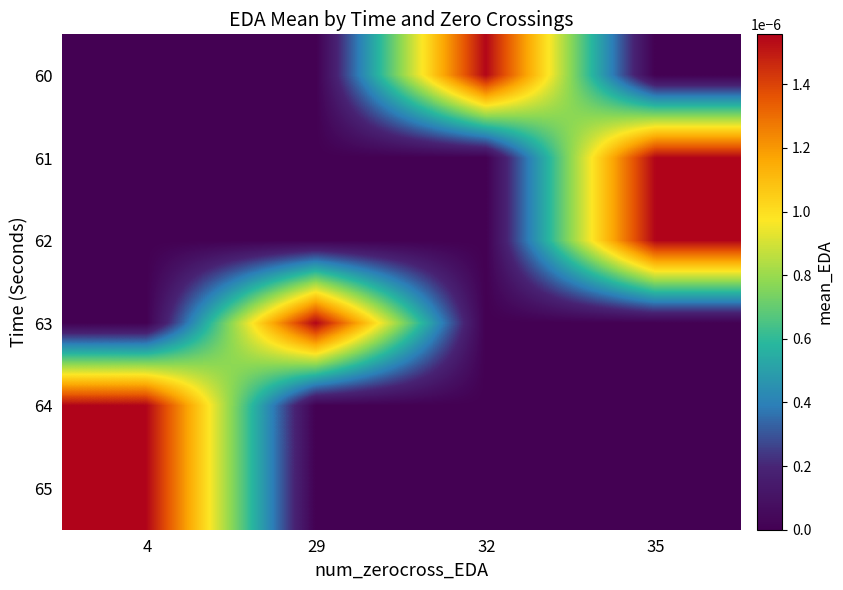

Which category has the lowest value across all series?

4